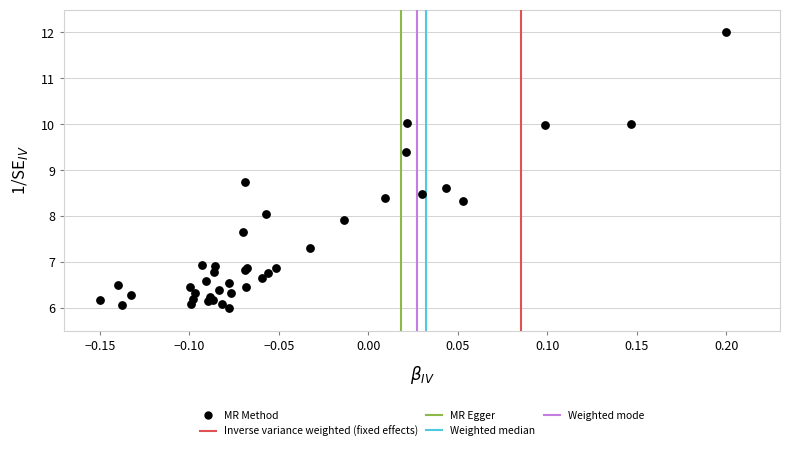

What Y value in the scatter plot is closest to 9?

8.7